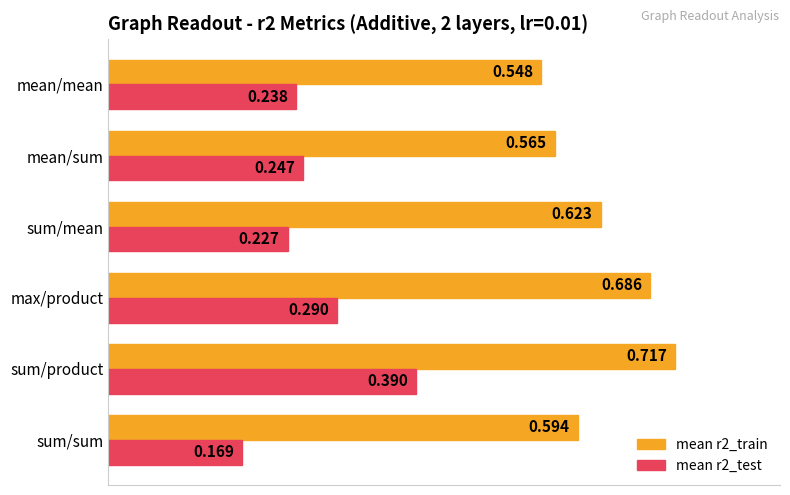

Where is mean r2_train nearest to the value 0?

mean/mean